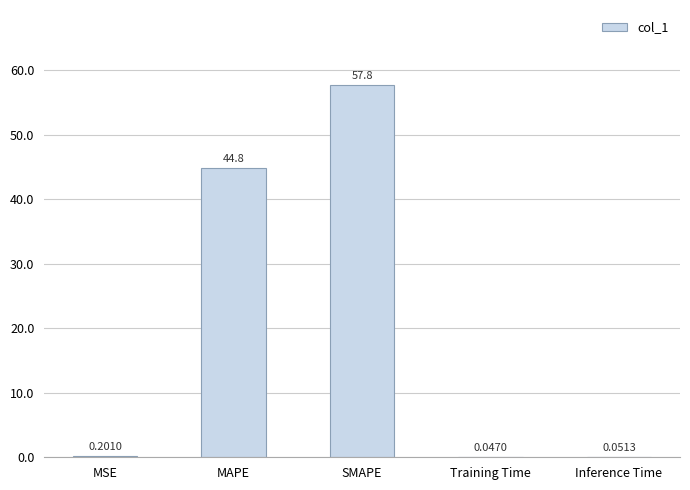

Which category has the highest value across all series?

SMAPE